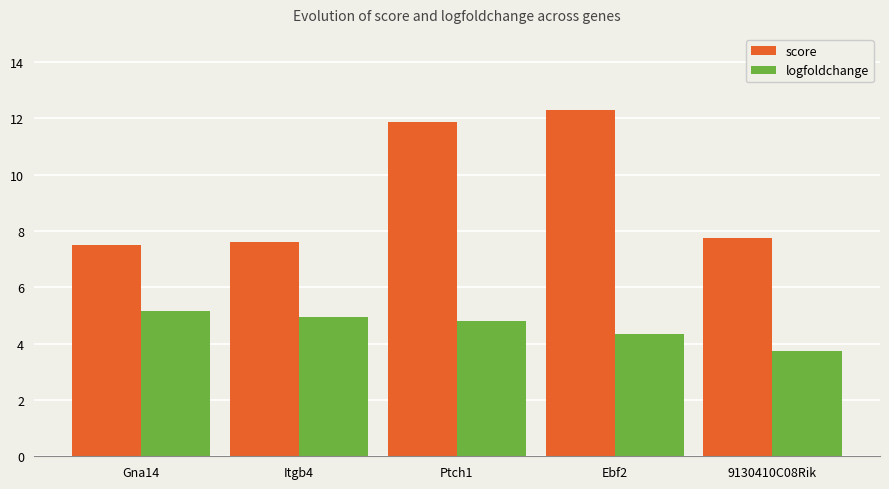

Reading left to right, extract all data points from this chart.

score: 7.5	7.6	11.9	12.3	7.8
logfoldchange: 5.2	4.9	4.8	4.4	3.7